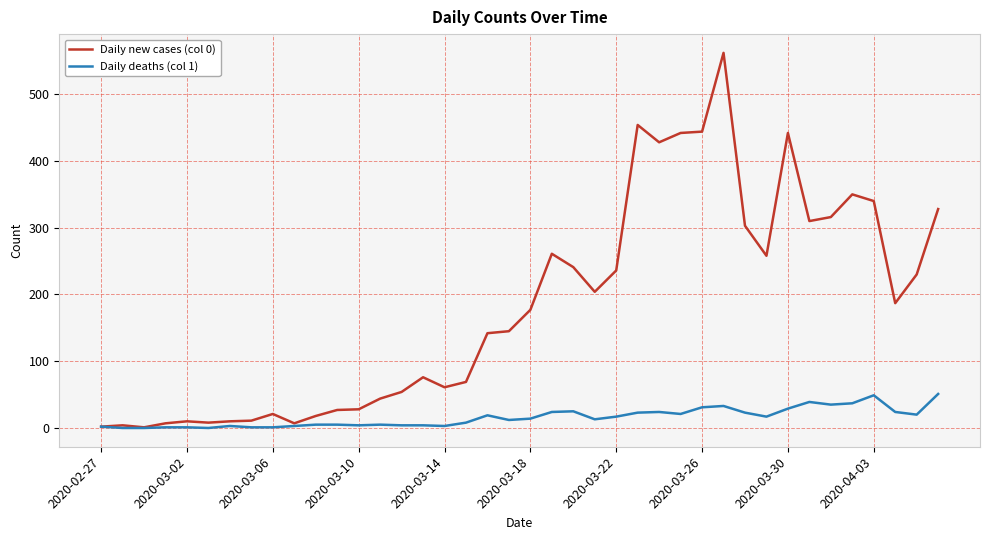

Which series has the largest total across all categories?

Daily new cases (col 0)